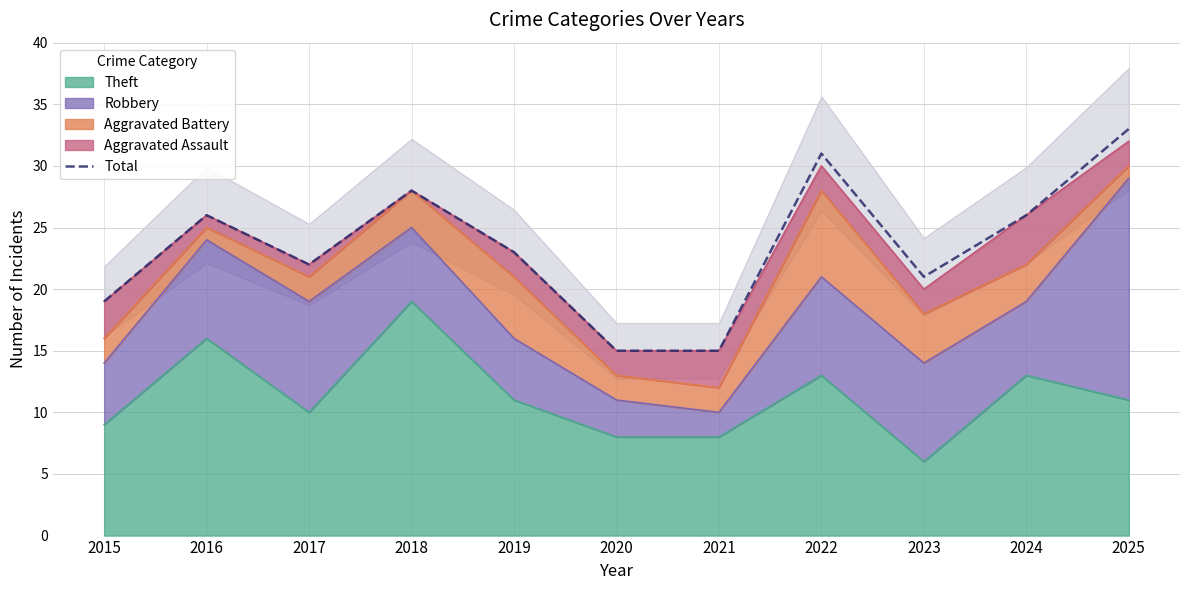

Reading right to left, list all the values displayed in this chart.

2025=33	2024=26	2023=21	2022=31	2021=15	2020=15	2019=23	2018=28	2017=22	2016=26	2015=19